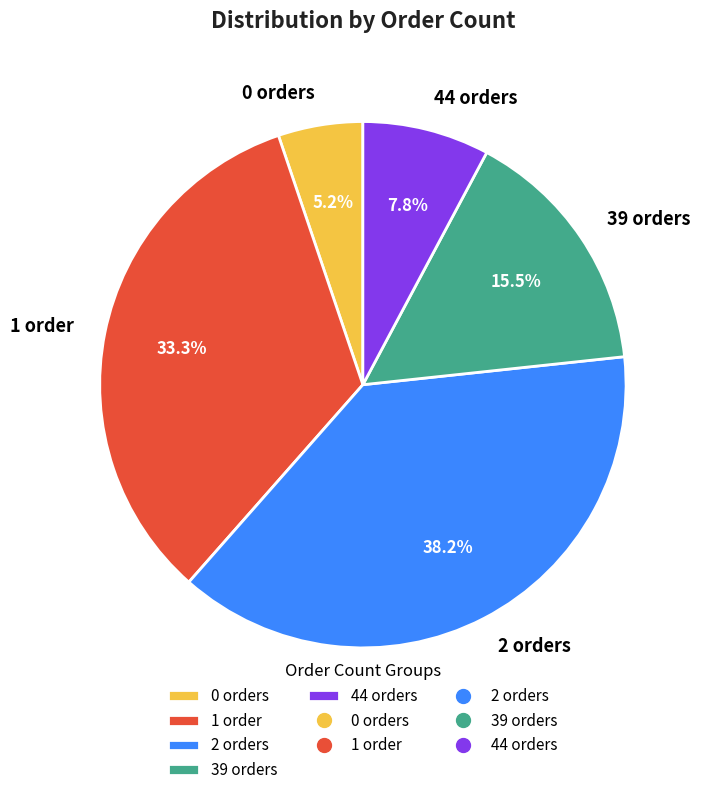

Which slice is the smallest?

0 orders